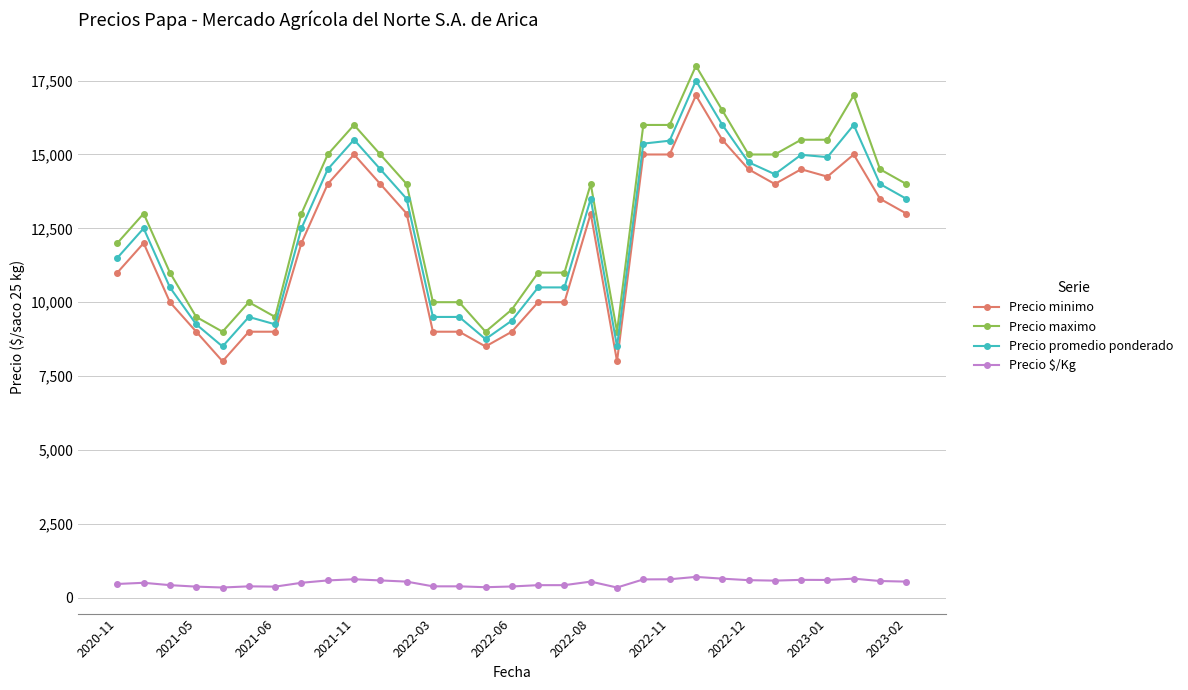

True or false: Precio minimo has more than 0 points higher than both neighbors.

True